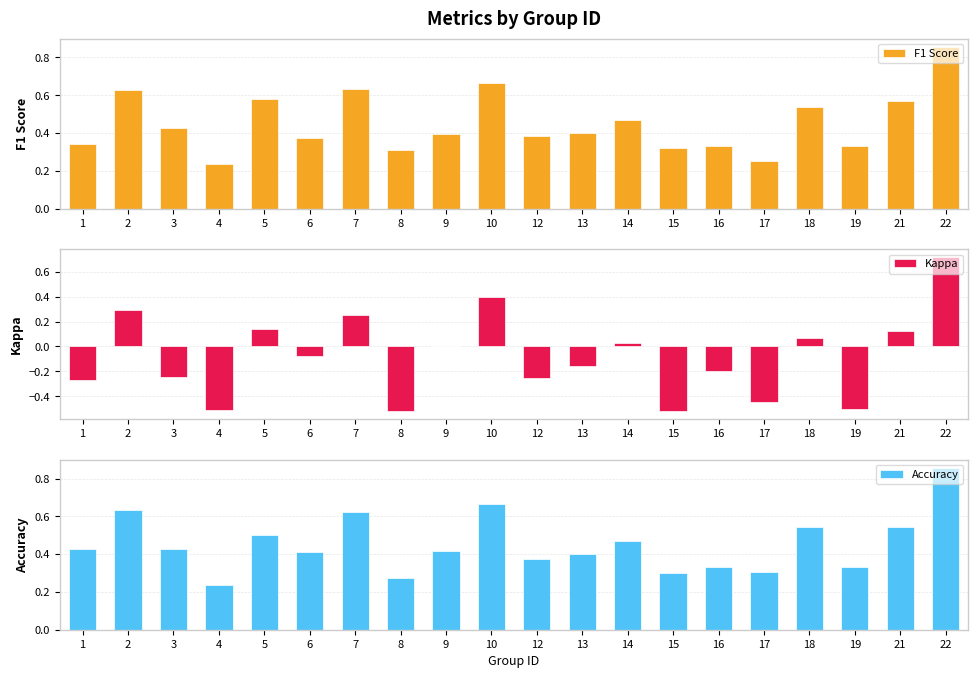

The value of Accuracy at 10 is 0.7. True or false?

True